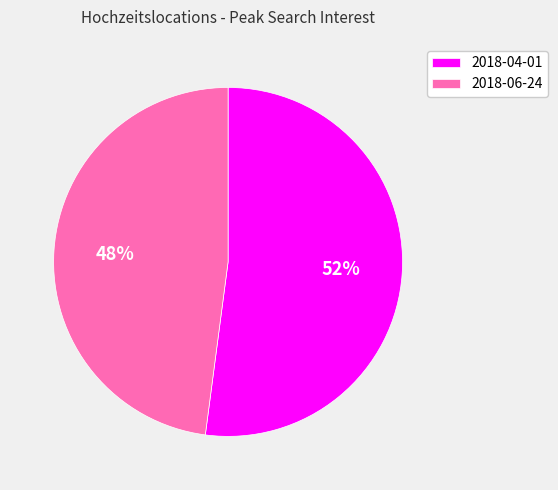

How many slices are in this pie chart?

2